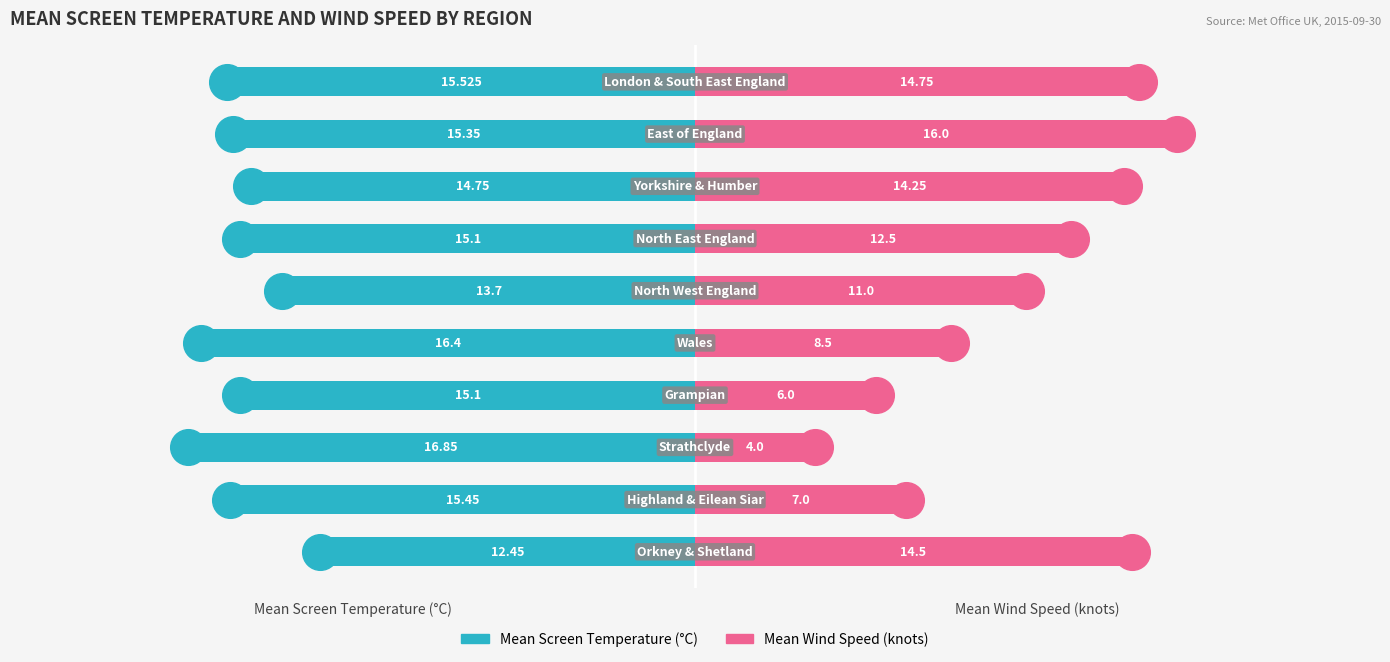

What are all the series names shown in the legend?

Mean Screen Temperature, Mean Wind Speed